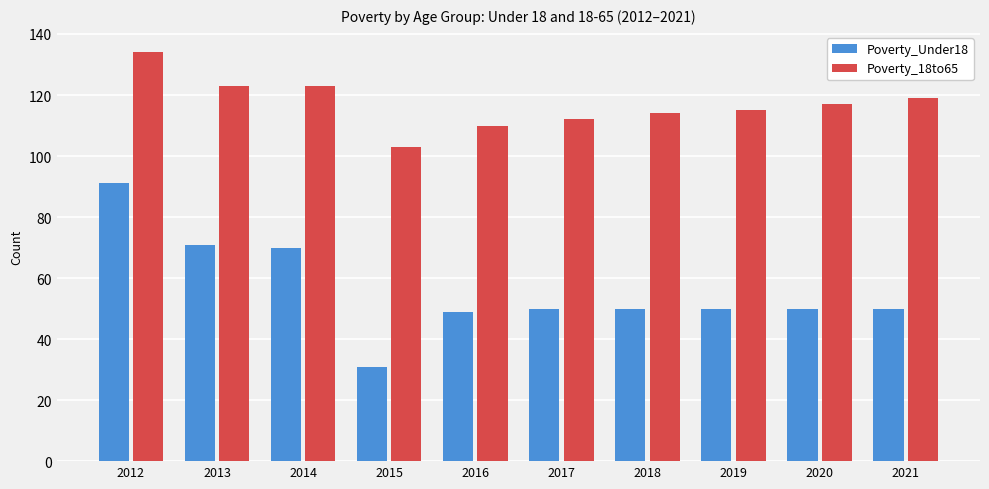

How many groups of bars are there?

10